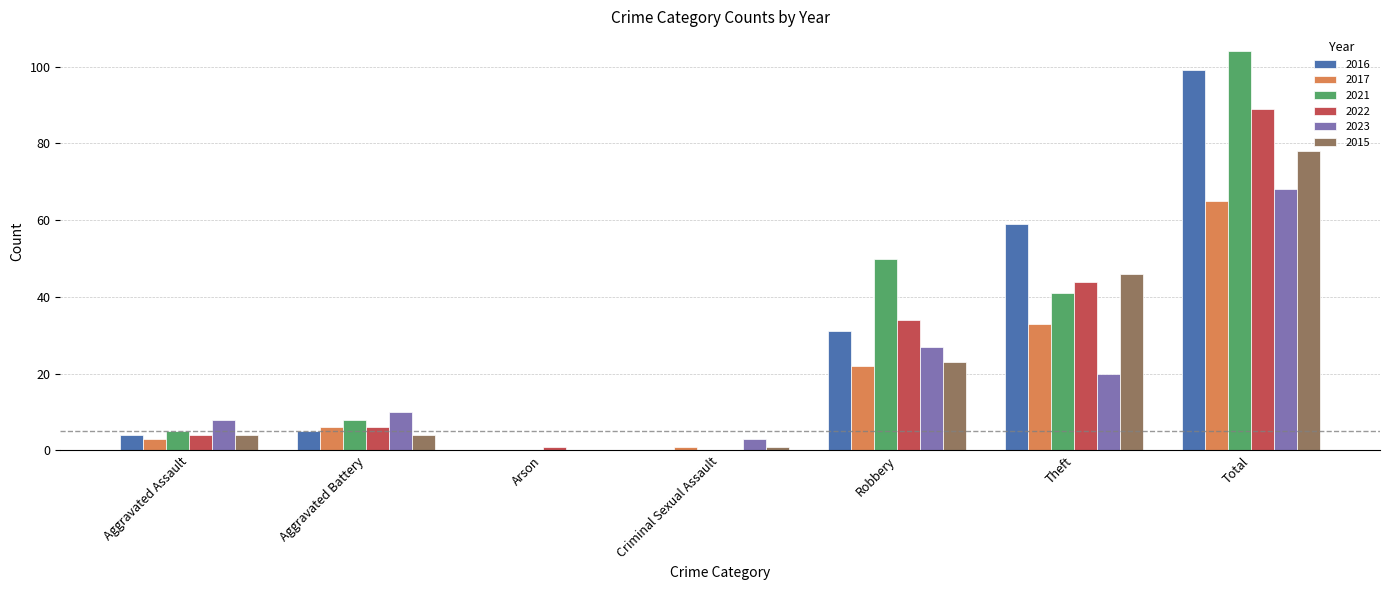

Reading left to right, extract all data points from this chart.

2016: Aggravated Assault=4	Aggravated Battery=5	Arson=0	Criminal Sexual Assault=0	Robbery=31	Theft=59	Total=99
2017: Aggravated Assault=3	Aggravated Battery=6	Arson=0	Criminal Sexual Assault=1	Robbery=22	Theft=33	Total=65
2021: Aggravated Assault=5	Aggravated Battery=8	Arson=0	Criminal Sexual Assault=0	Robbery=50	Theft=41	Total=104
2022: Aggravated Assault=4	Aggravated Battery=6	Arson=1	Criminal Sexual Assault=0	Robbery=34	Theft=44	Total=89
2023: Aggravated Assault=8	Aggravated Battery=10	Arson=0	Criminal Sexual Assault=3	Robbery=27	Theft=20	Total=68
2015: Aggravated Assault=4	Aggravated Battery=4	Arson=0	Criminal Sexual Assault=1	Robbery=23	Theft=46	Total=78